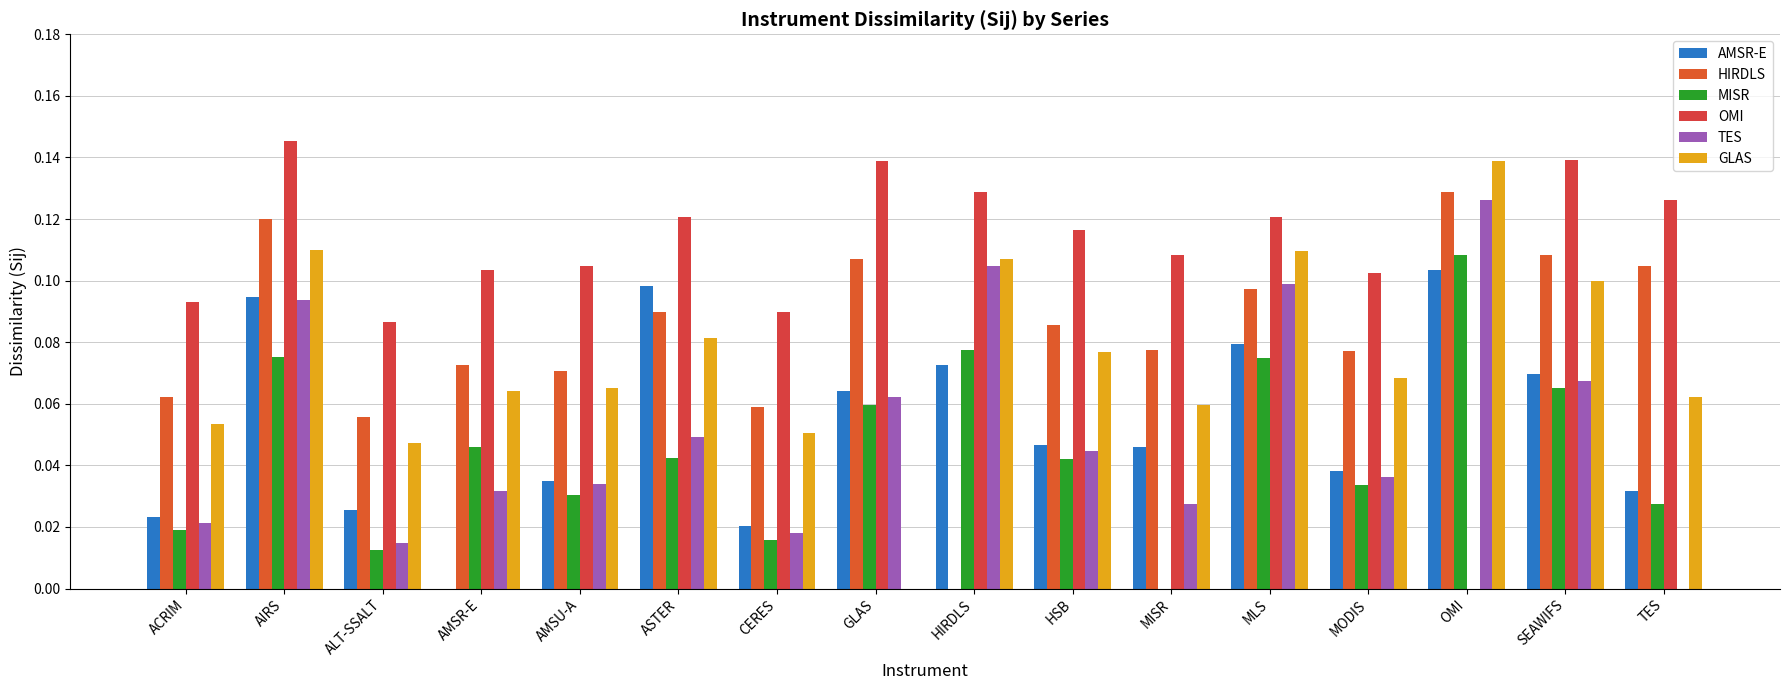

At which label does MISR reach its peak?

OMI